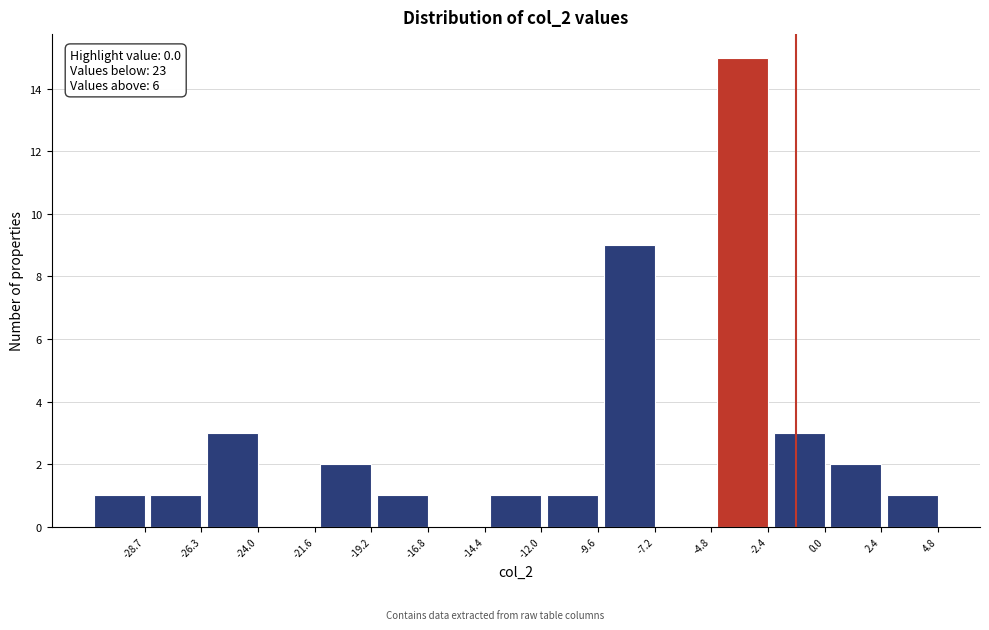

Reading left to right, list all the values displayed in this chart.

-28.7=1	-26.3=1	-24.0=3	-21.6=0	-19.2=2	-16.8=1	-14.4=0	-12.0=1	-9.6=1	-7.2=9	-4.8=0	-2.4=15	0.0=3	2.4=2	4.8=1